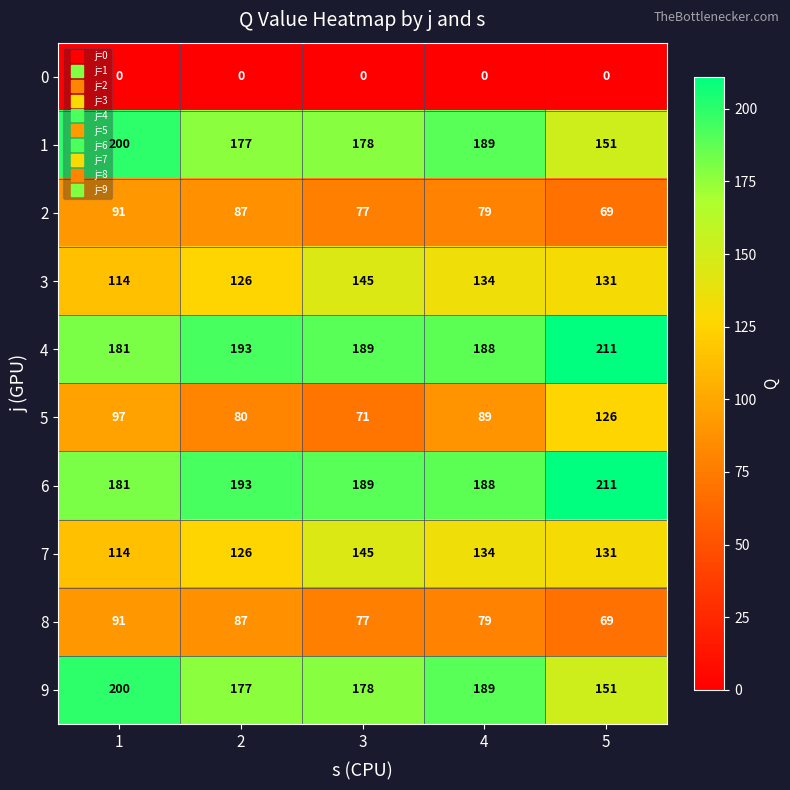

At how many categories does at least one series exceed 64?

5